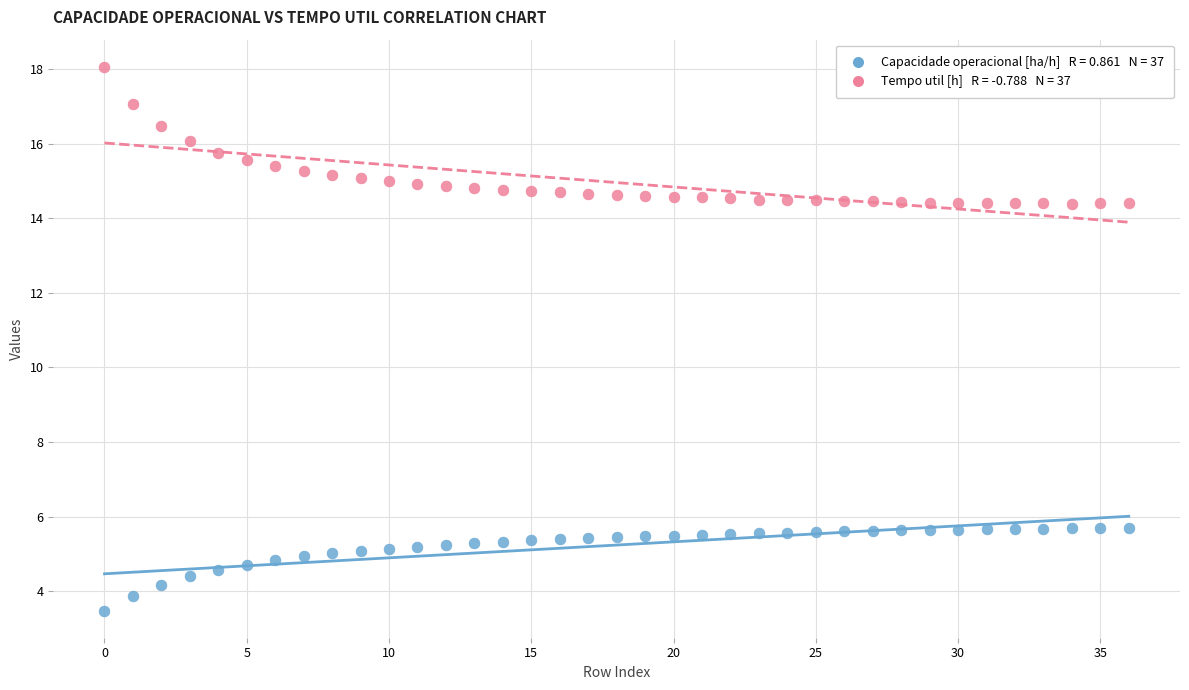

Across all data points, what is the range of Y values (max minus min)?

14.6